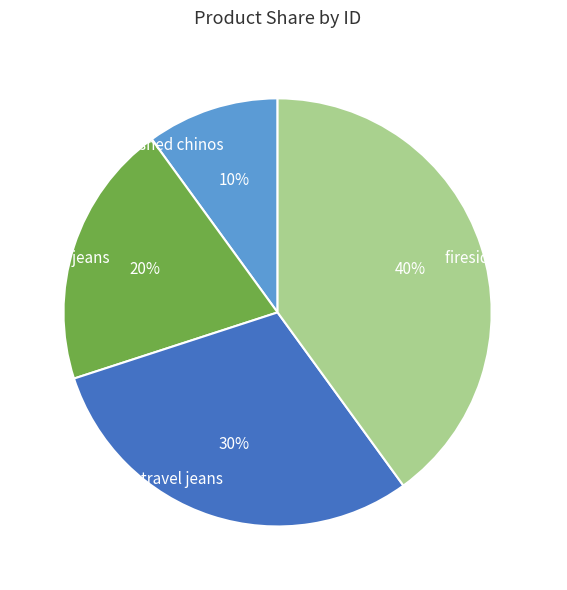

Which slice is the smallest?

washed chinos